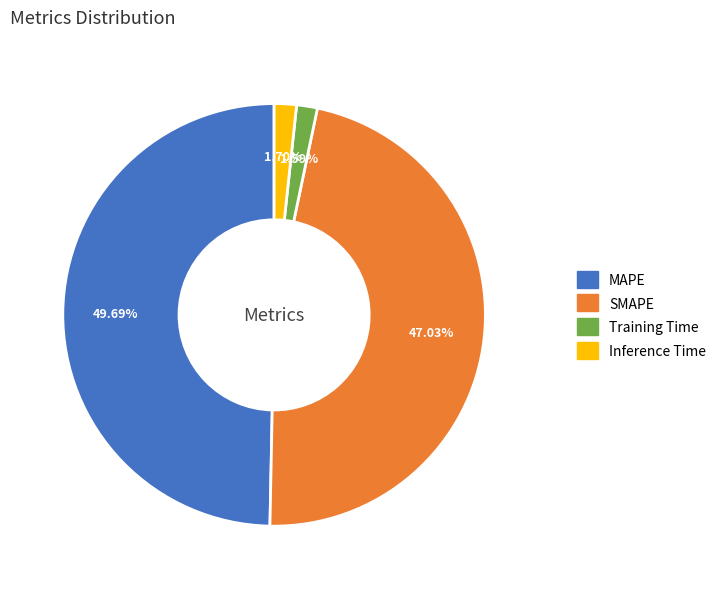

Do Training Time and Inference Time together represent more than half of the pie?

No